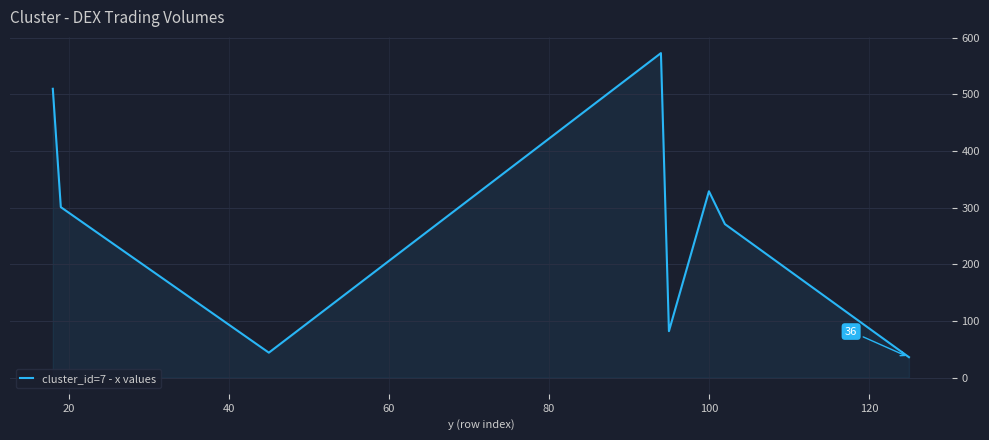

Does the chart display data point markers on the line(s)?

No